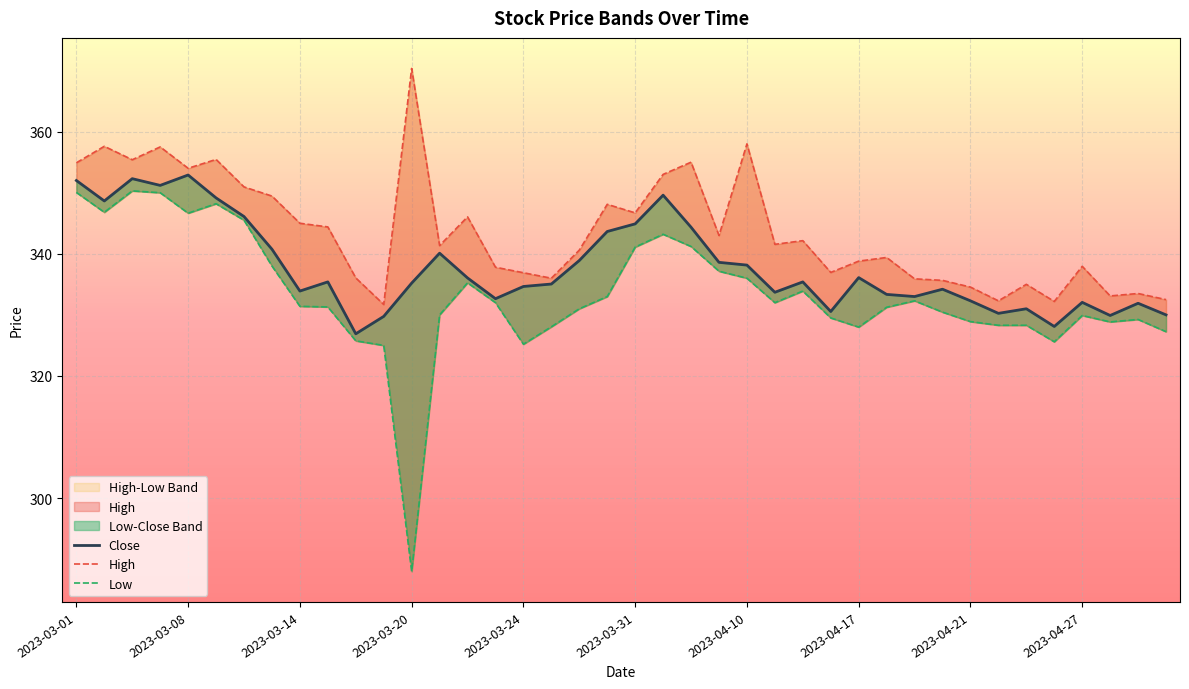

What is the sum of the Close values at 39 and 13?

670.1